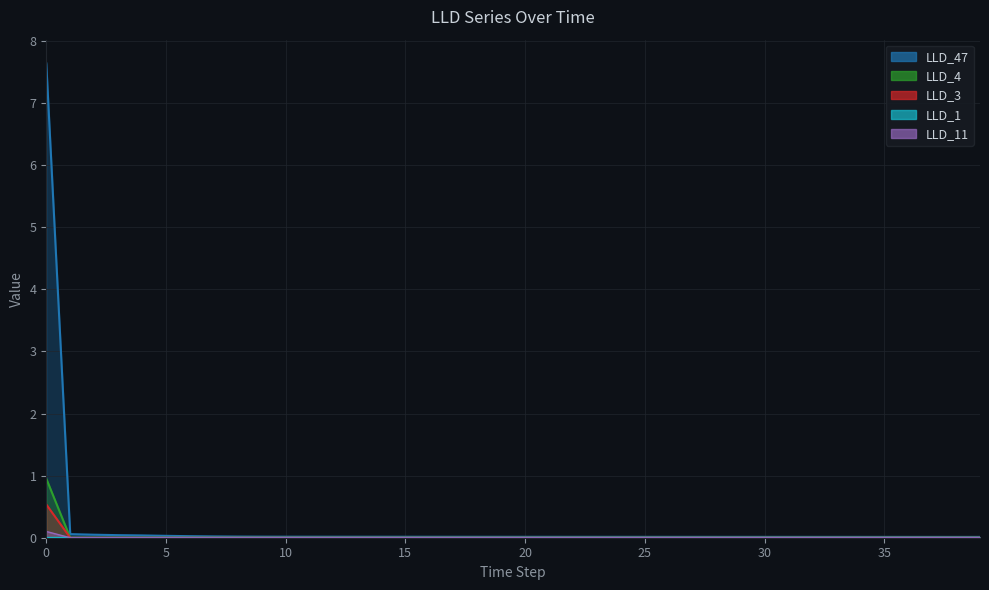

At 5, list the series in order from largest to smallest.

LLD_47, LLD_1, LLD_11, LLD_3, LLD_4